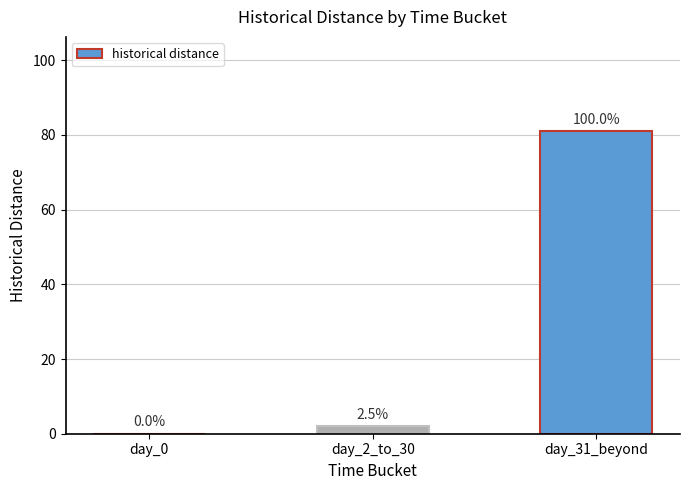

Are the bars horizontal?

No